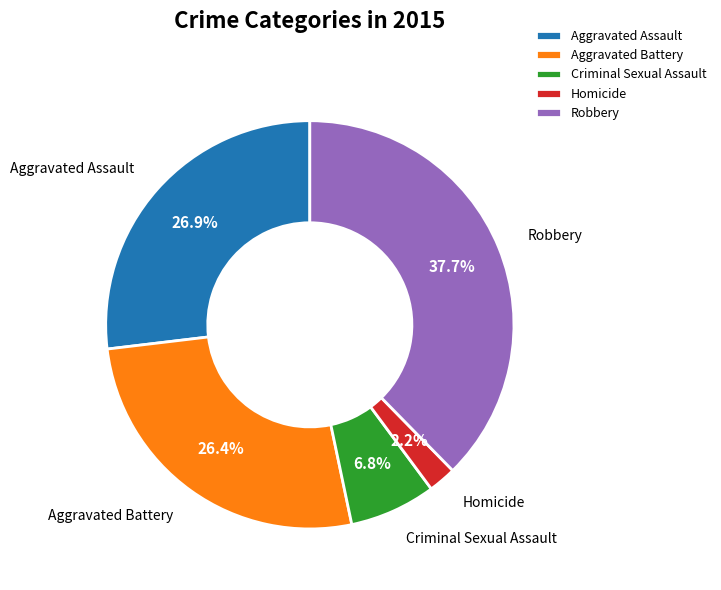

To the nearest percent, what is the difference between the largest and smallest slice percentages?

35%